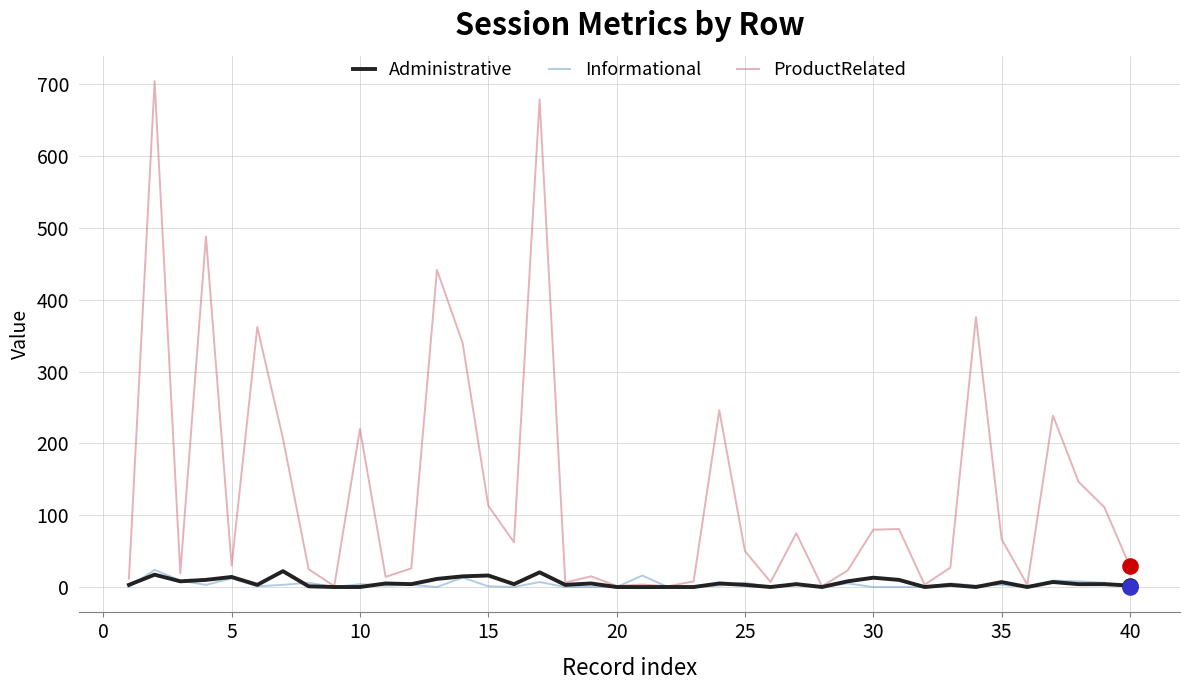

What is the maximum value for Informational?

24.0